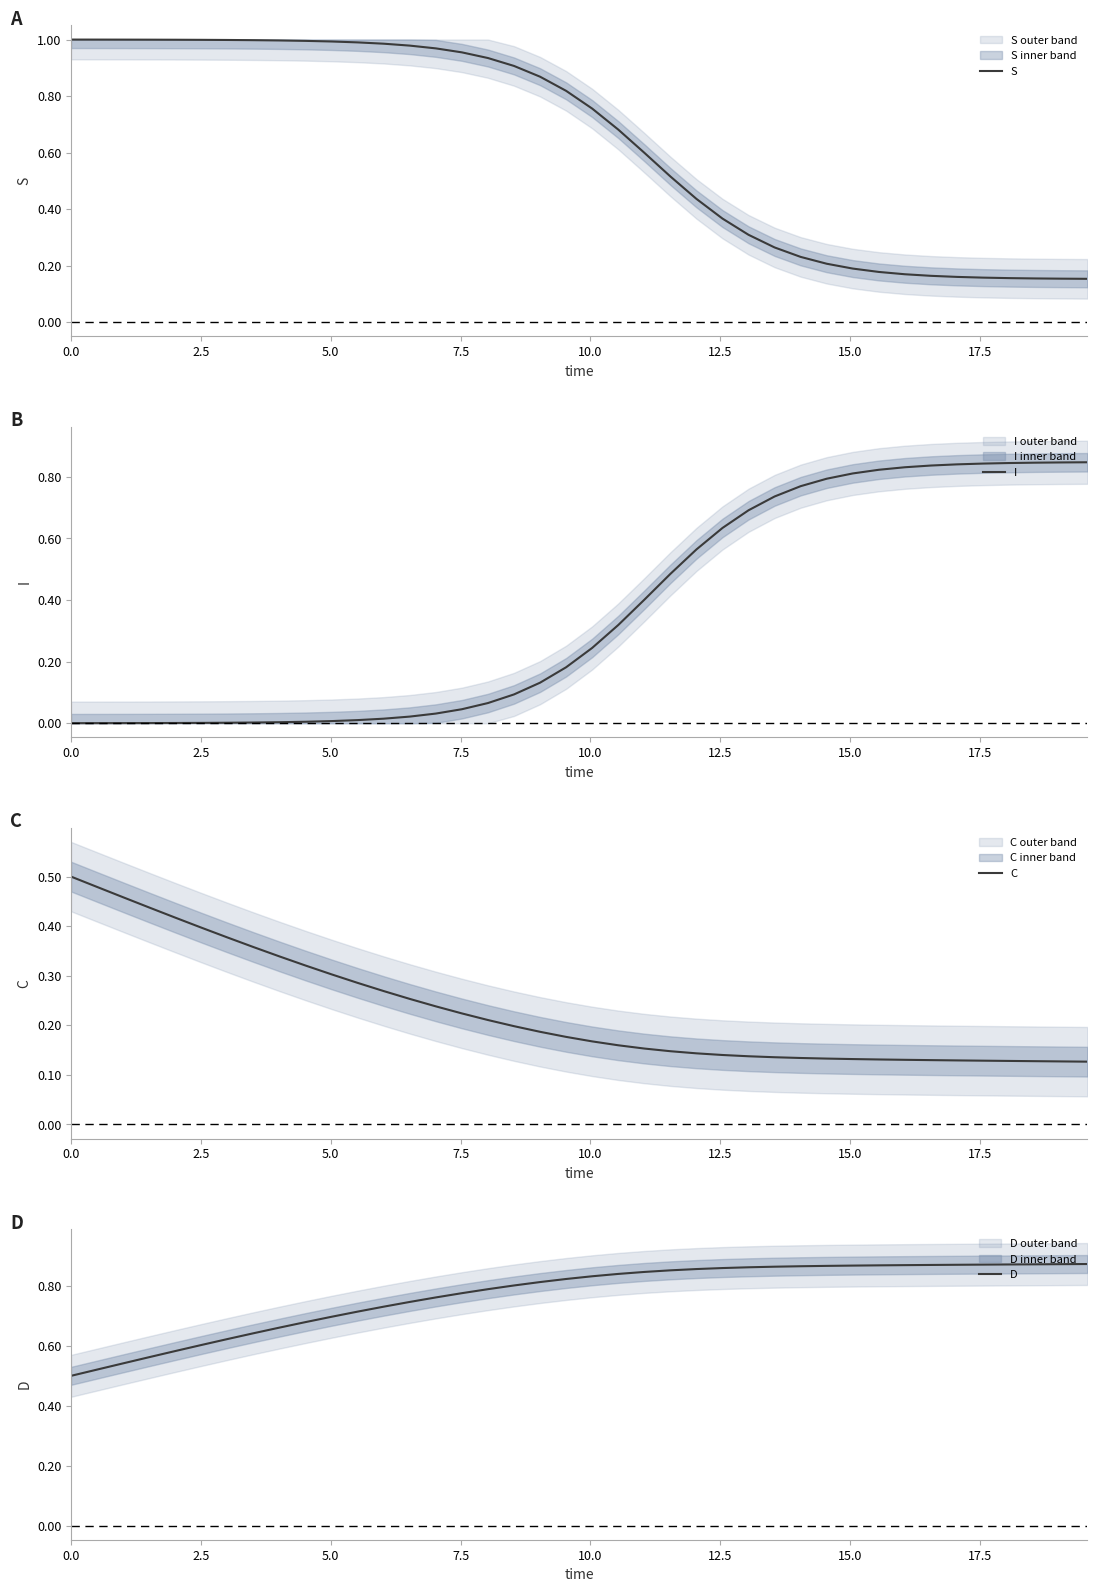

What is the sum of all C values?

9.2